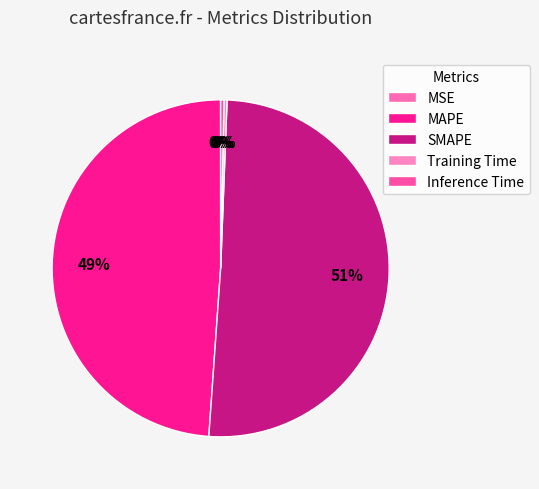

True or false: Inference Time accounts for 7% of the total.

False